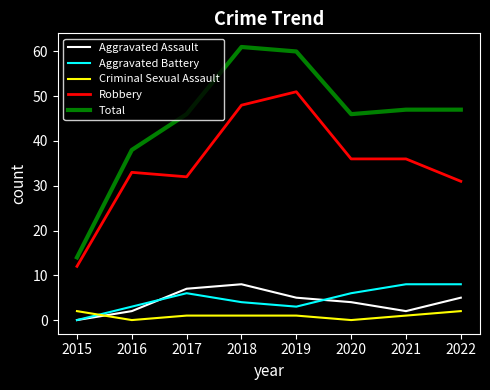

True or false: Robbery and Criminal Sexual Assault intersect in this chart.

False